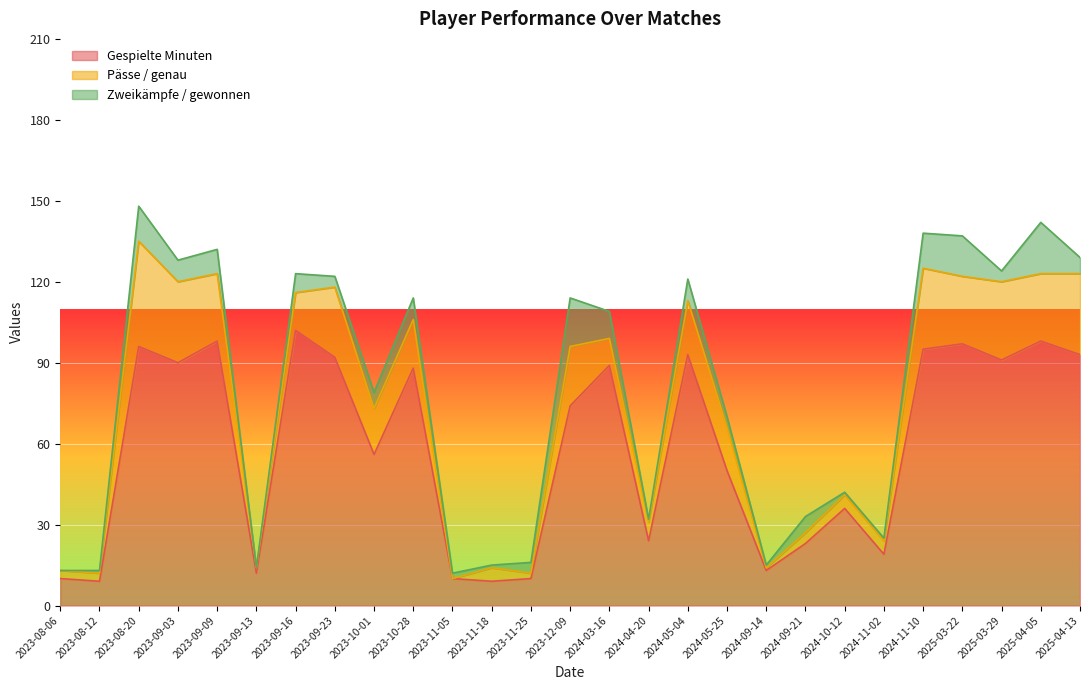

What is the total value across all series at 2024-09-14?

15